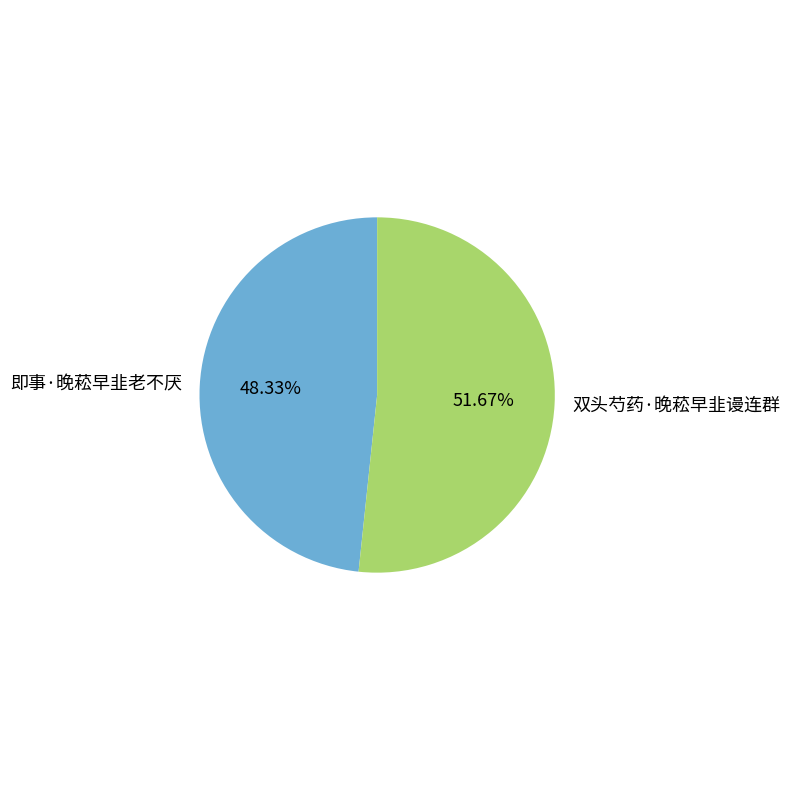

Is there any slice that represents more than half of the pie?

Yes